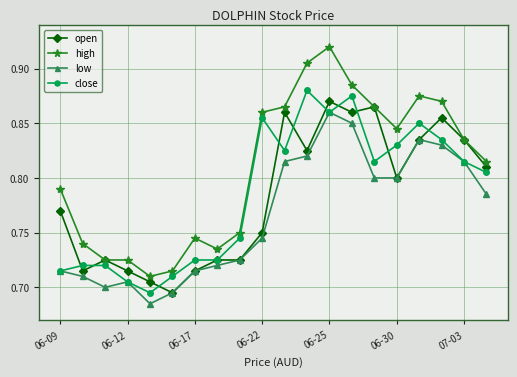

Count the number of categories in the chart.

20